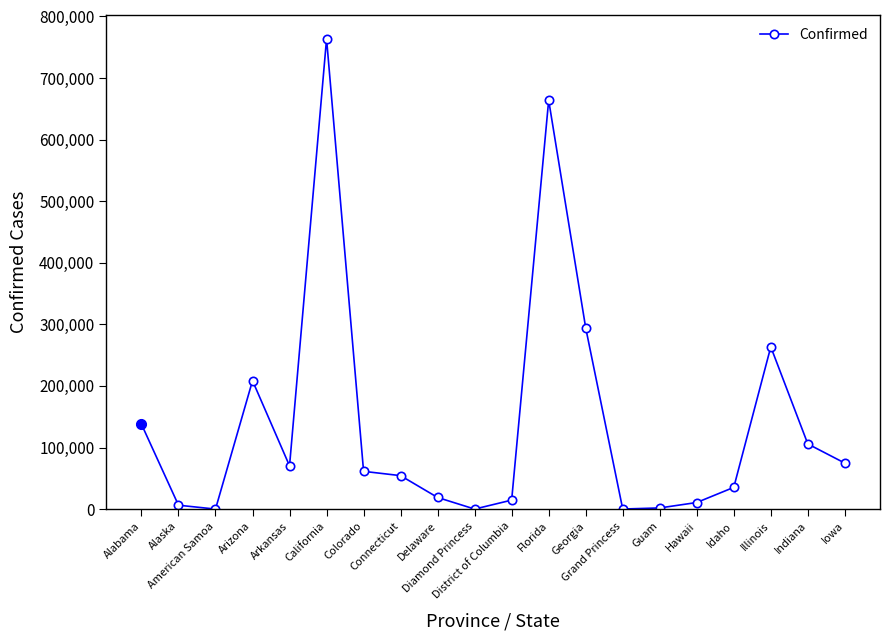

At which label does the data first exceed 61313?

Alabama